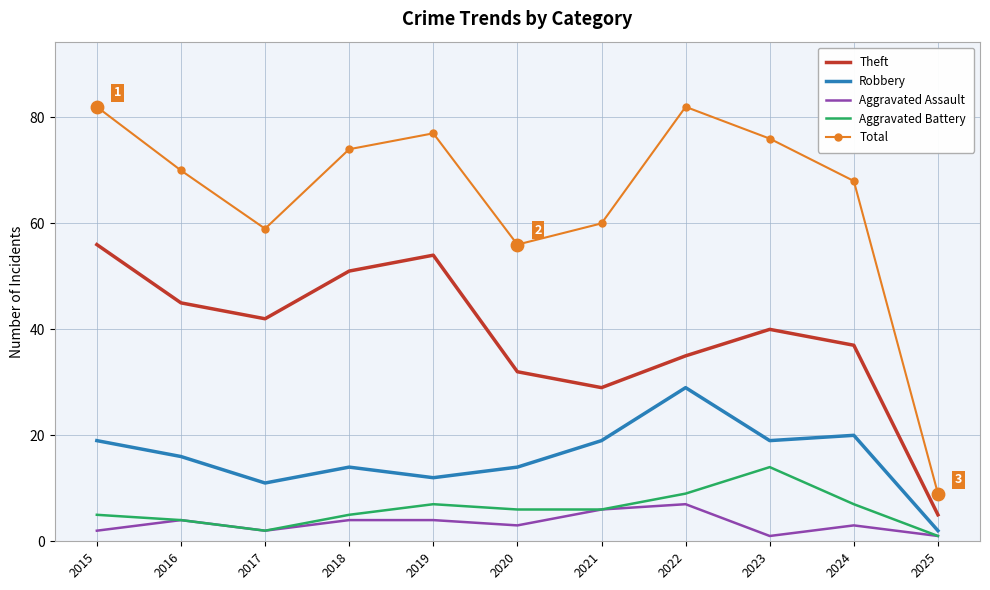

Which series has the largest total across all categories?

Total